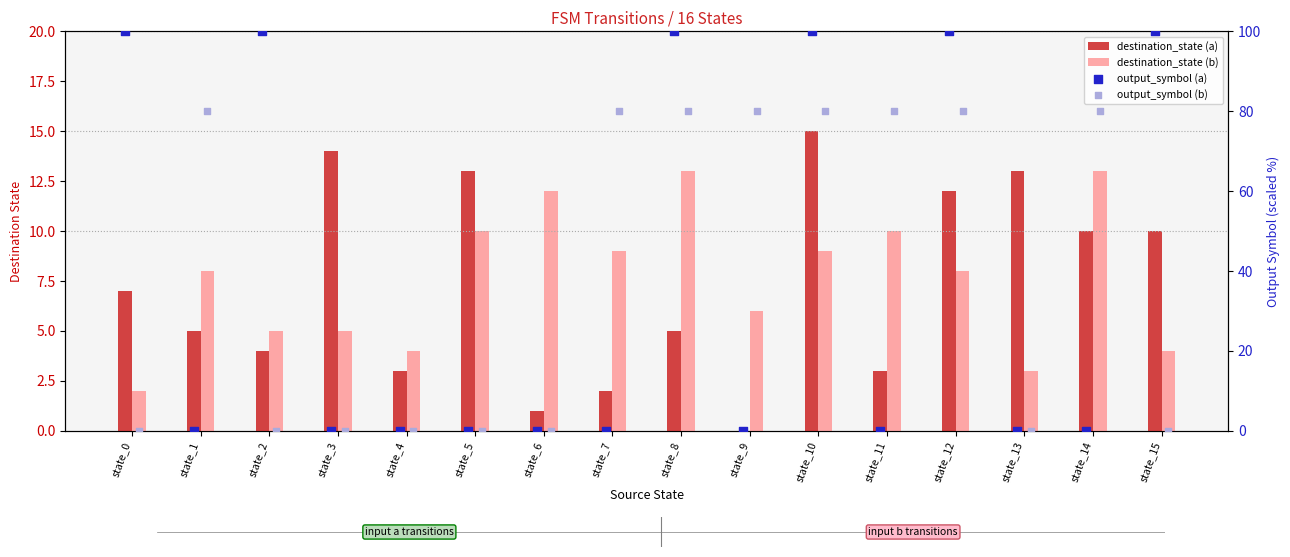

Is the value of destination_state (a) at state_15 greater than the value of output_symbol (a) at state_6?

Yes